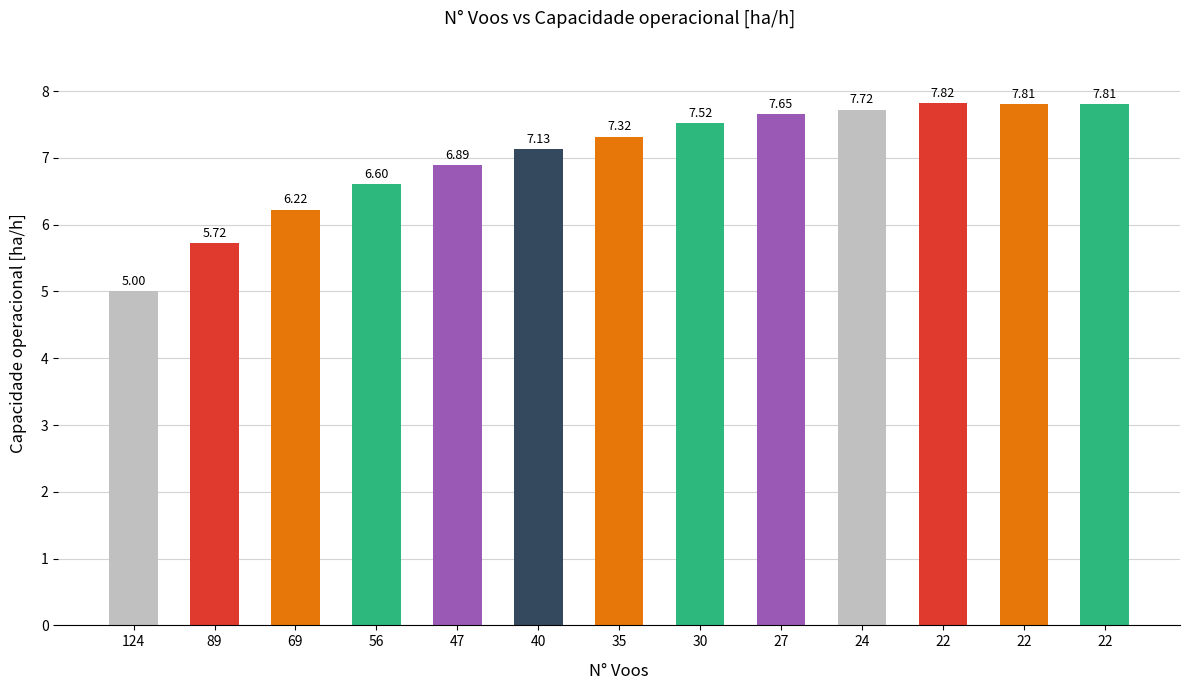

Rank the categories by value from lowest to highest.

124, 89, 69, 56, 47, 40, 35, 30, 27, 24, 22, 22, 22